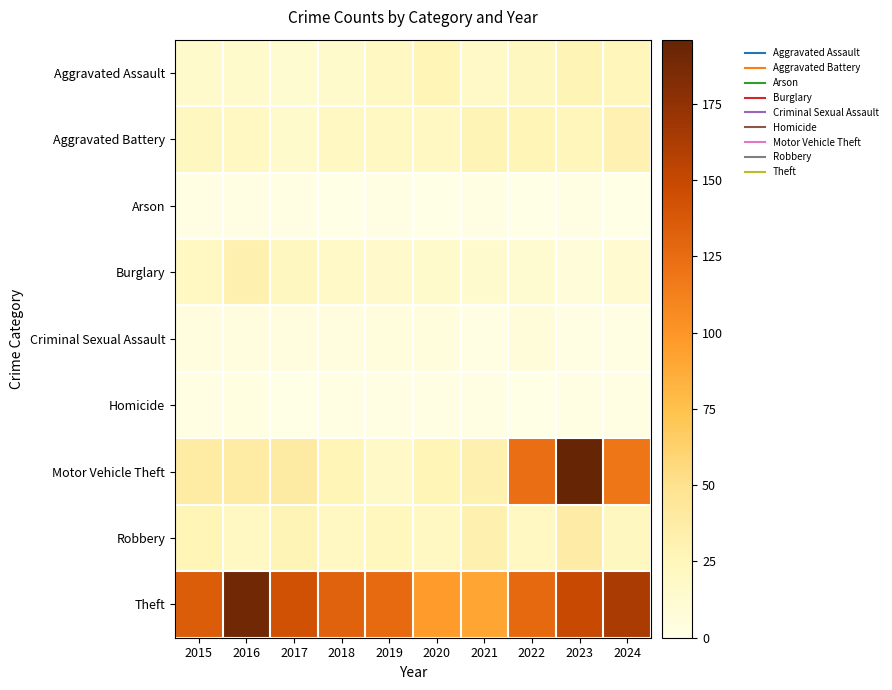

Reading left to right, list all the values displayed in this chart.

Aggravated Assault: 2015=15	2016=15	2017=12	2018=15	2019=21	2020=27	2021=17	2022=22	2023=28	2024=26
Aggravated Battery: 2015=22	2016=21	2017=15	2018=20	2019=21	2020=20	2021=28	2022=27	2023=26	2024=31
Arson: 2015=1	2016=1	2017=2	2018=0	2019=1	2020=0	2021=2	2022=0	2023=1	2024=0
Burglary: 2015=20	2016=32	2017=22	2018=17	2019=16	2020=15	2021=14	2022=12	2023=7	2024=13
Criminal Sexual Assault: 2015=5	2016=4	2017=5	2018=5	2019=6	2020=6	2021=2	2022=7	2023=1	2024=2
Homicide: 2015=2	2016=3	2017=0	2018=1	2019=1	2020=1	2021=2	2022=0	2023=1	2024=2
Motor Vehicle Theft: 2015=38	2016=38	2017=39	2018=27	2019=17	2020=27	2021=32	2022=124	2023=196	2024=118
Robbery: 2015=27	2016=21	2017=28	2018=20	2019=24	2020=20	2021=32	2022=20	2023=37	2024=22
Theft: 2015=135	2016=190	2017=143	2018=131	2019=126	2020=97	2021=91	2022=127	2023=149	2024=163